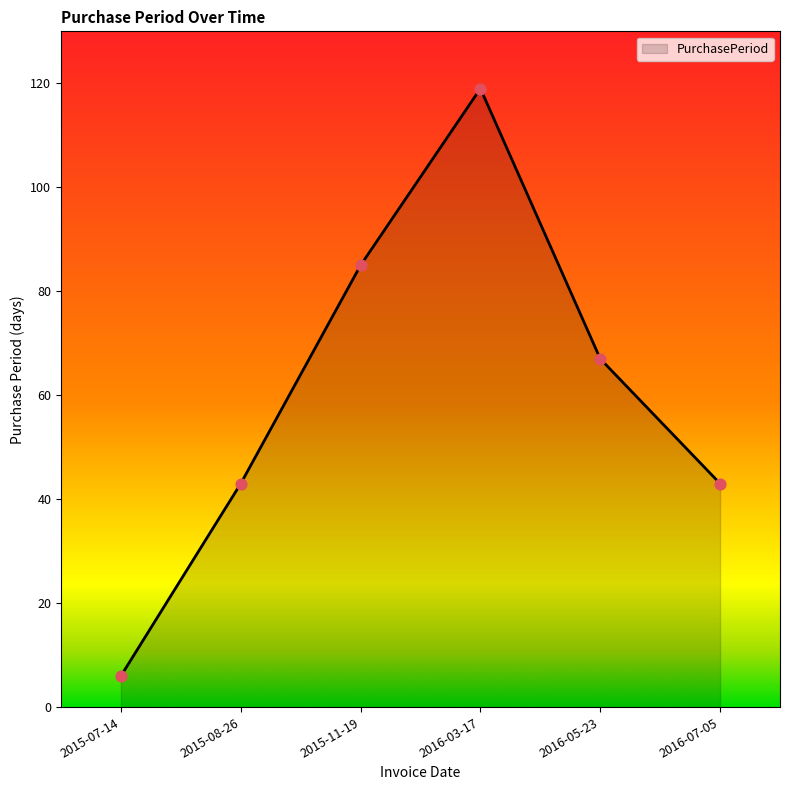

What is the ratio of the value at 2015-08-26 to the value at 2016-03-17?

0.4